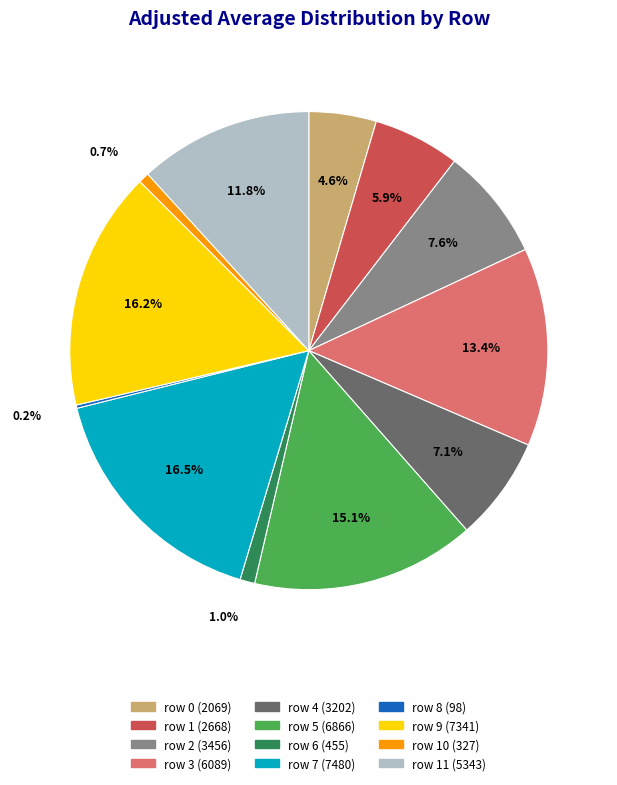

Does any single category account for the majority?

No